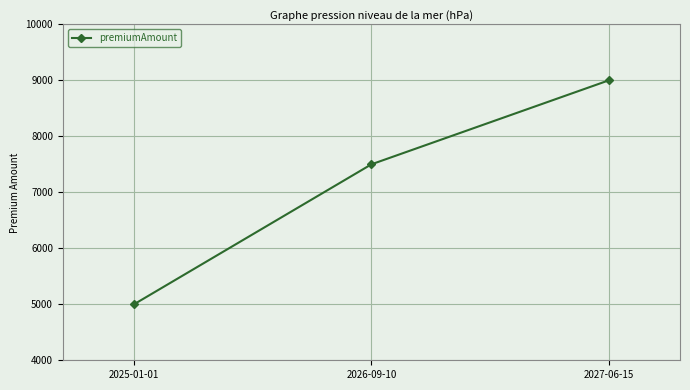

Rank the categories by value from highest to lowest.

2027-06-15, 2026-09-10, 2025-01-01